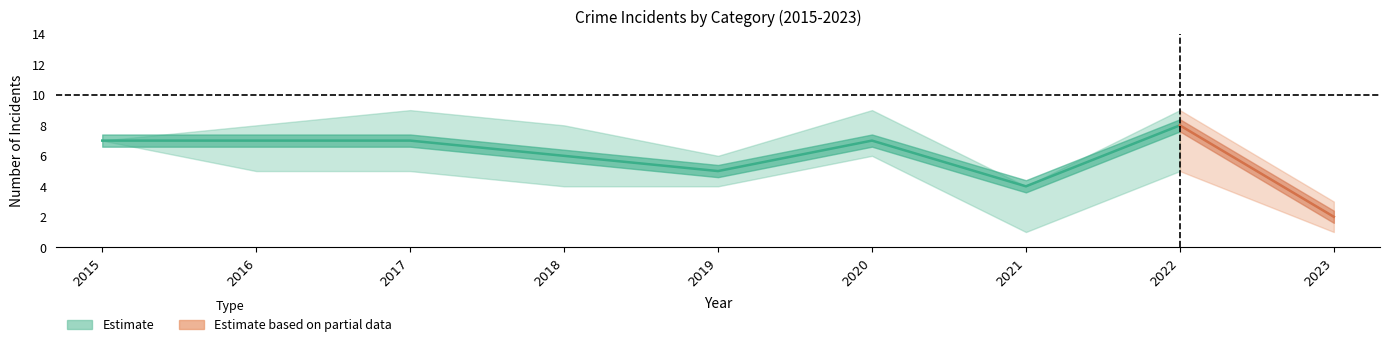

At which category is the sum across all series the highest?

2022